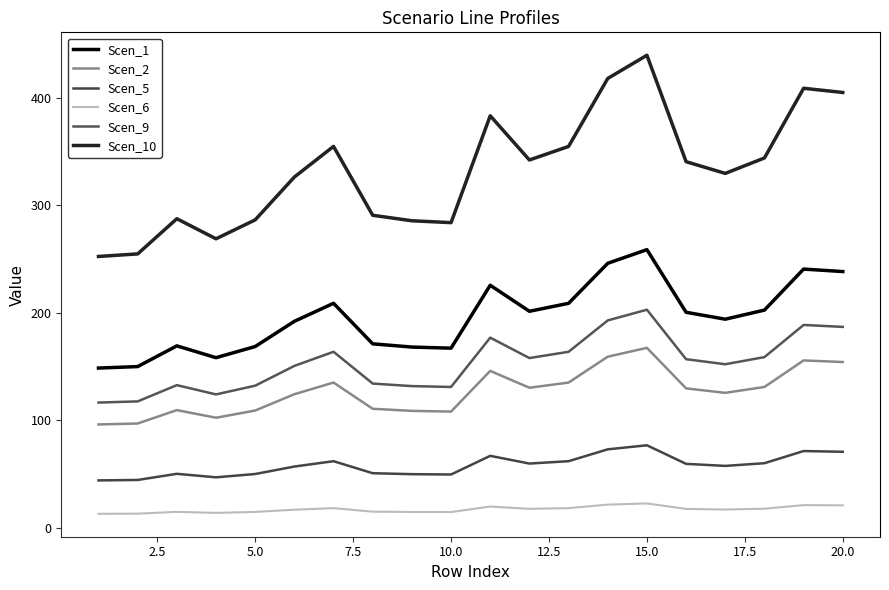

How many series are shown in this chart?

6